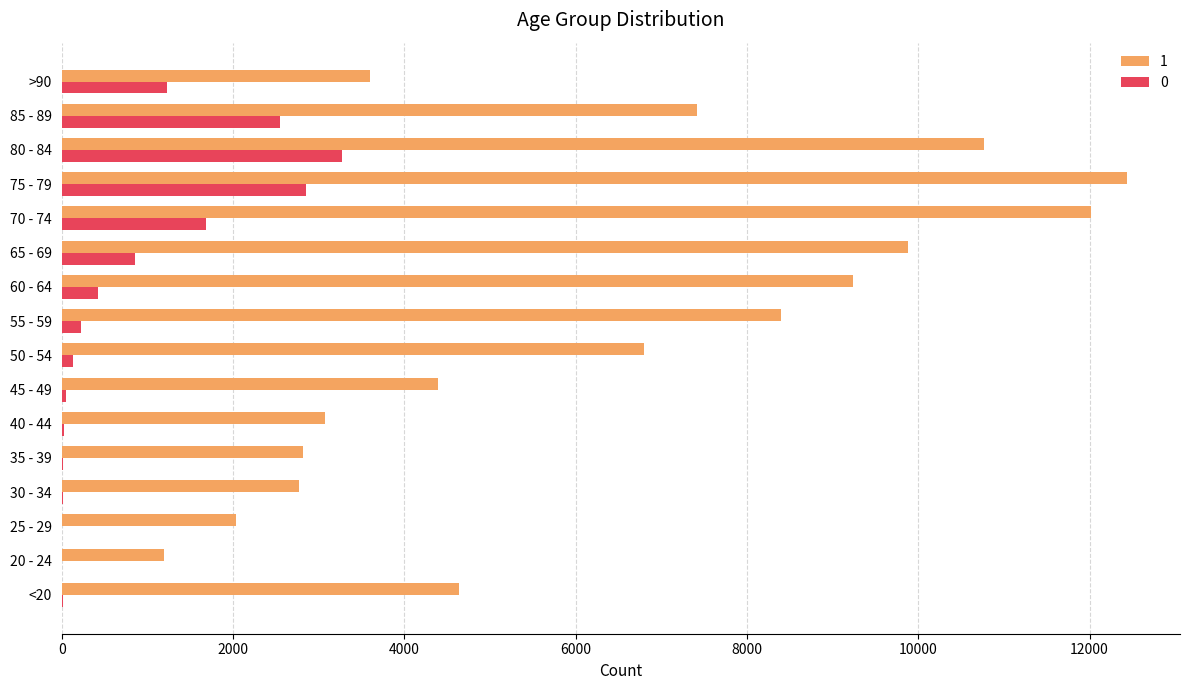

Which category has the highest value across all series?

75 - 79